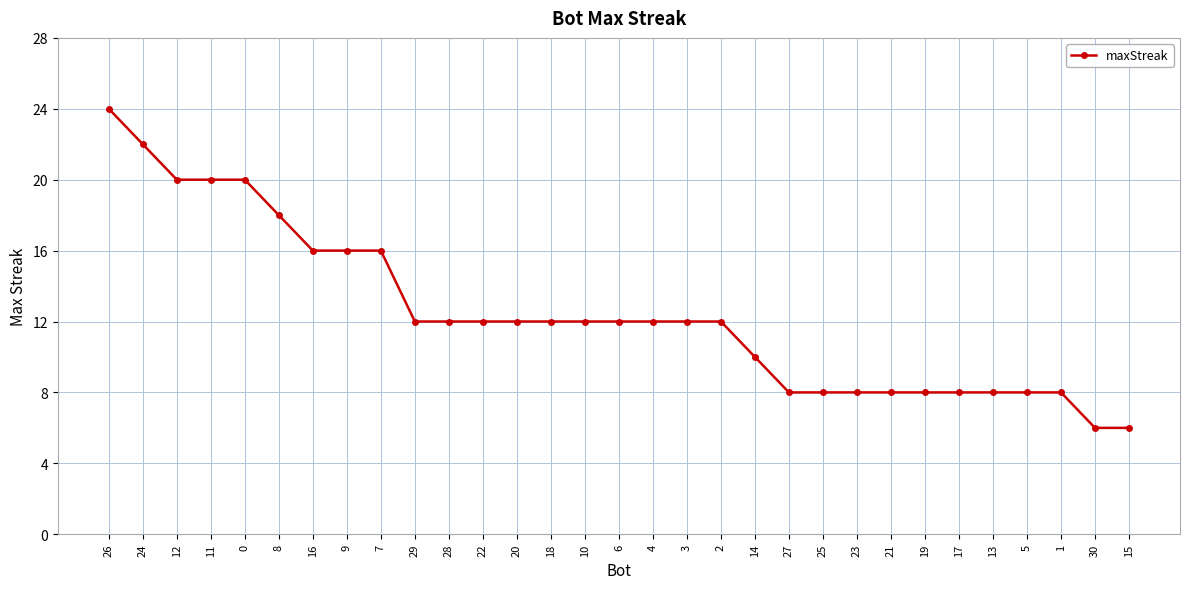

Which label corresponds to the largest value in the chart?

26